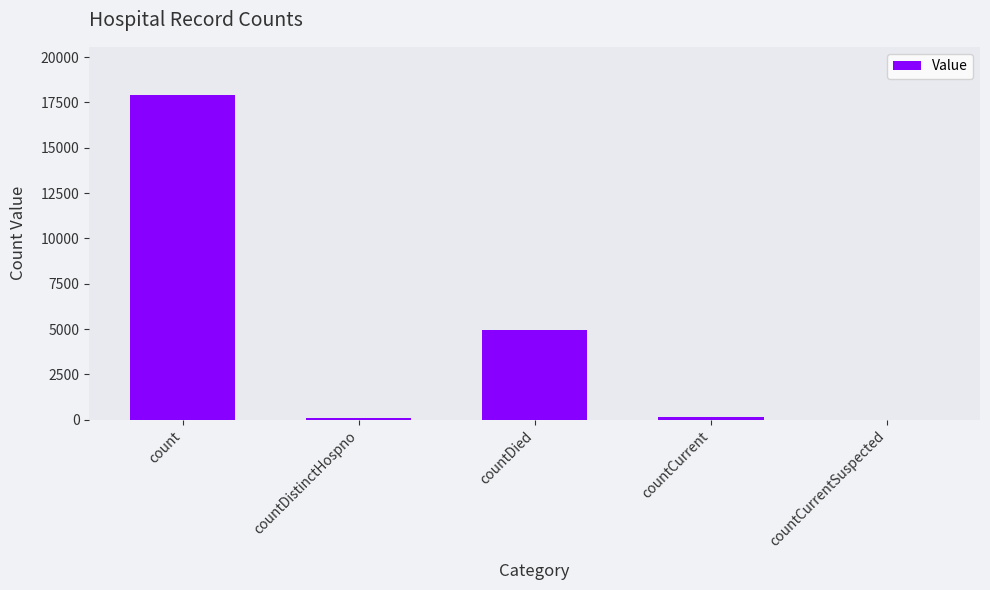

Does the chart contain stacked bars?

No